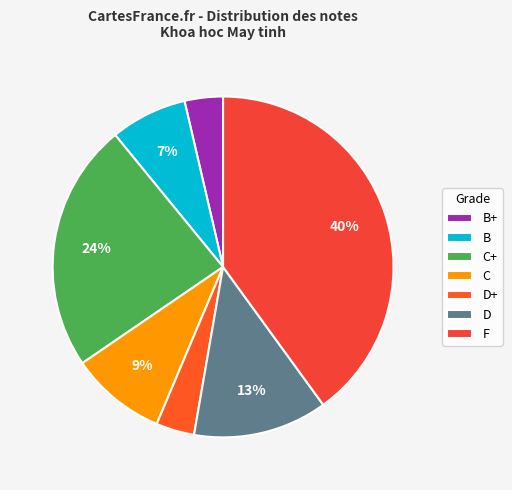

To the nearest percent, what percentage of the pie is F?

40%